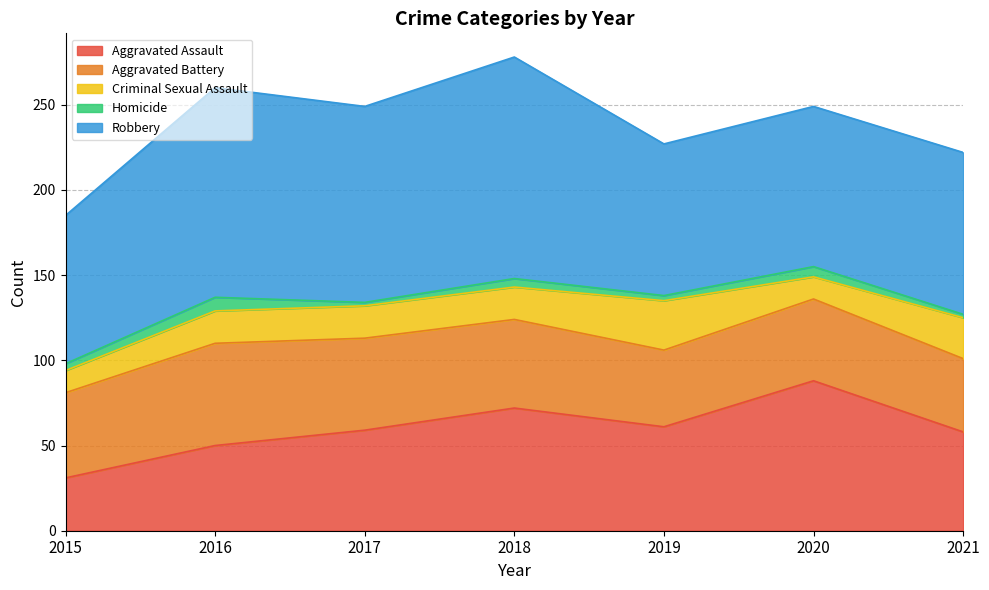

At which category does Criminal Sexual Assault reach its first local peak?

2019